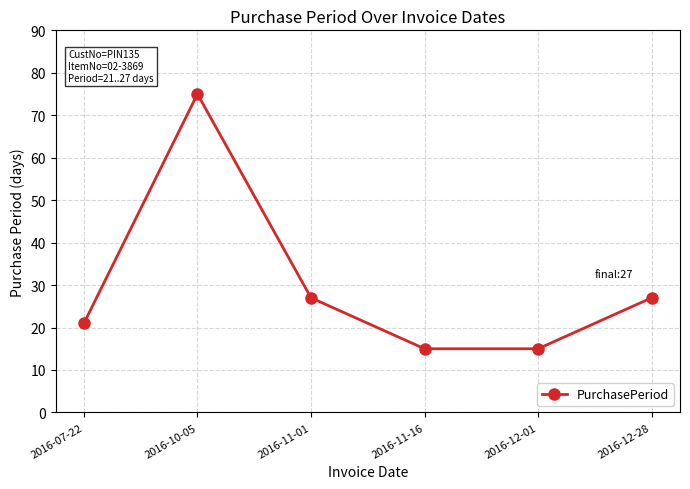

What is the difference between the values at 2016-10-05 and 2016-11-01?

48